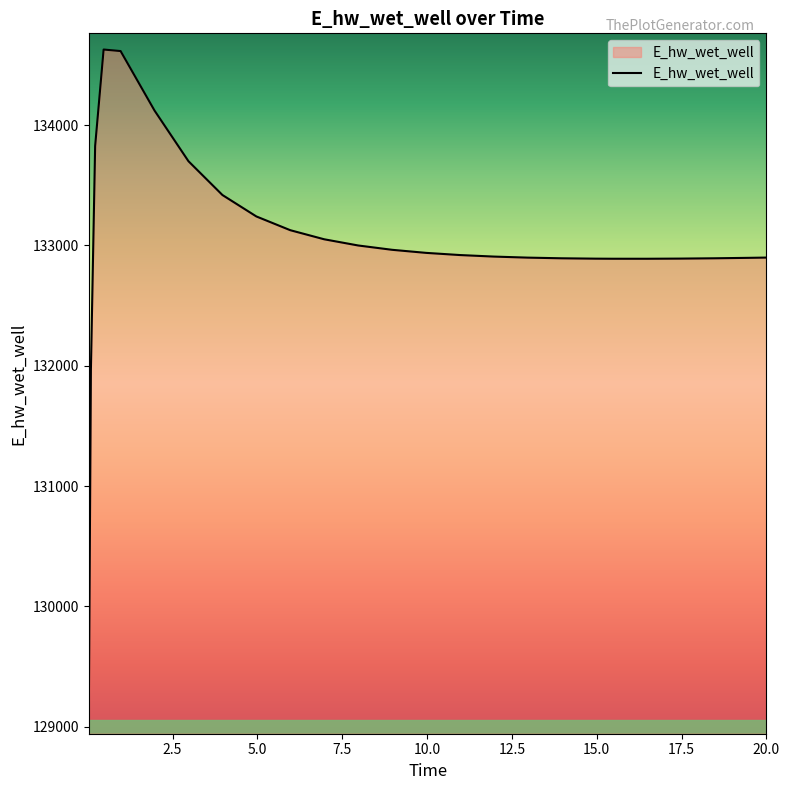

What is the difference between the maximum and minimum values?

5557.5